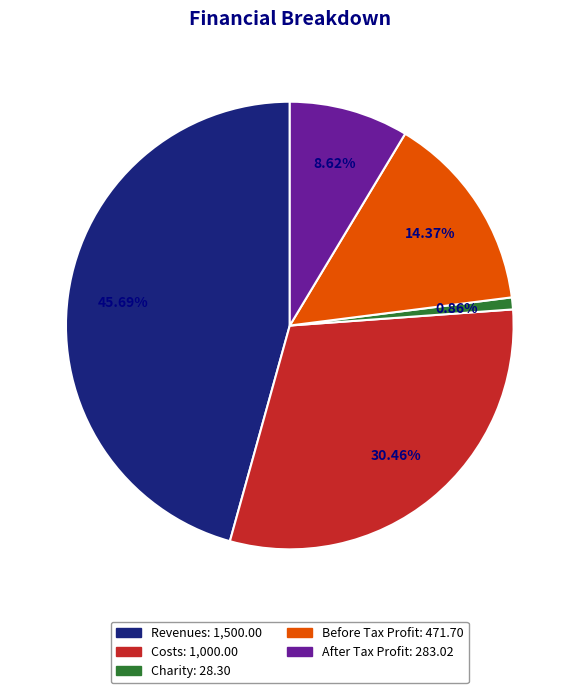

How many slices are in this pie chart?

5